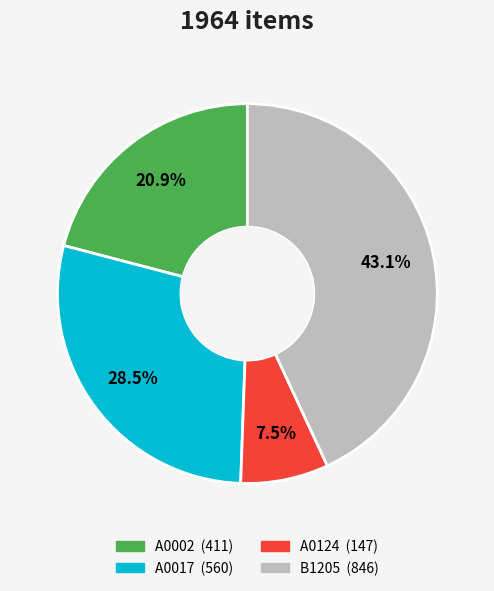

Which has a higher value, A0002 or A0124?

A0002